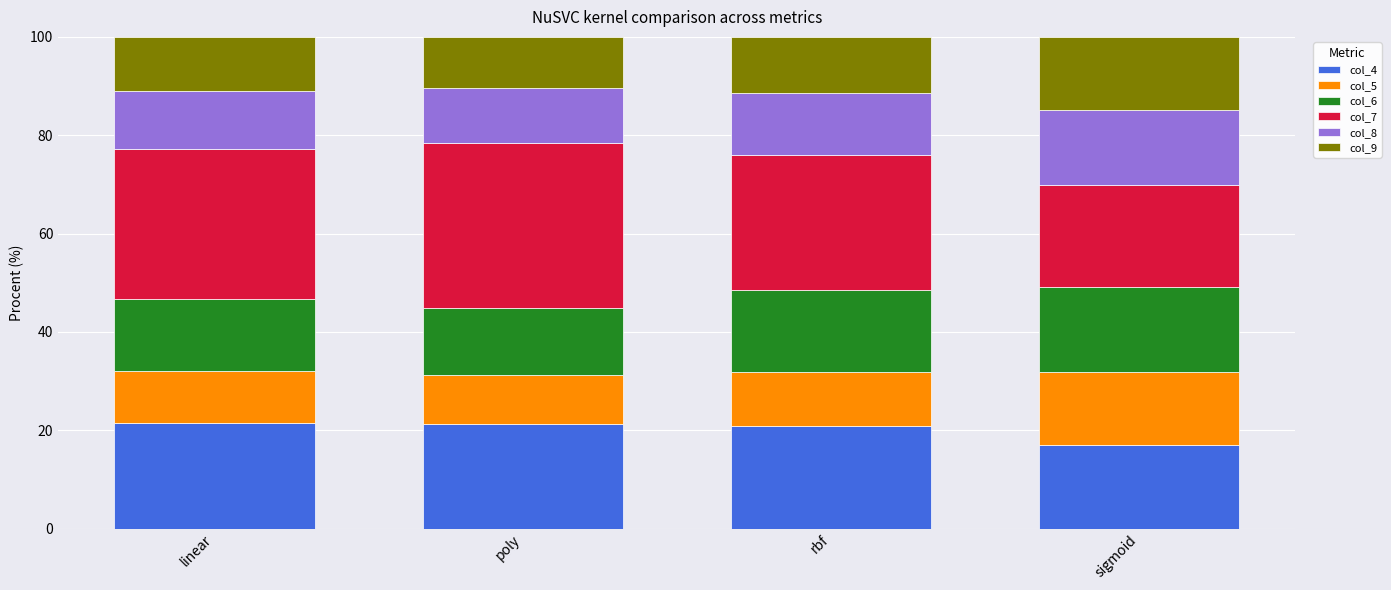

What is the sum of the col_4 values at poly and sigmoid?

38.3